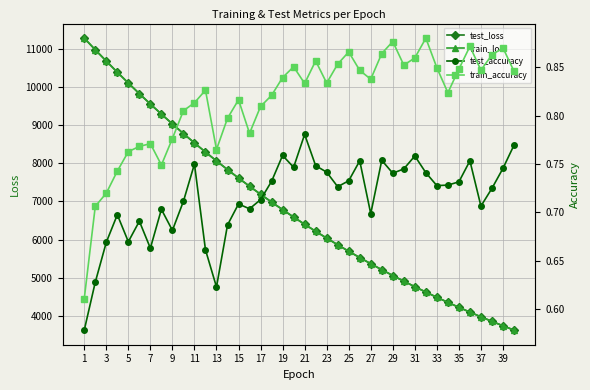

What is the value of the train_loss point at the 7th from the left?

9555.0